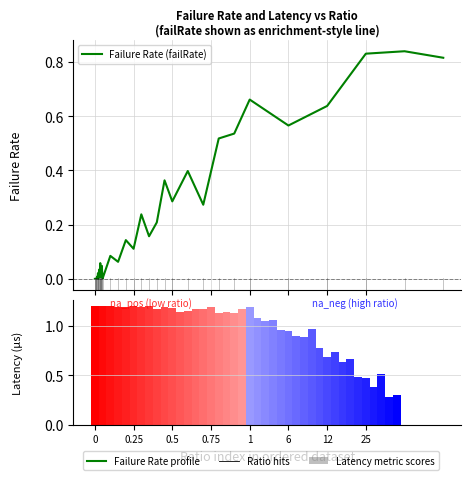

What is the difference between the maximum and second lowest values in the Failure Rate (failRate) series?

0.8